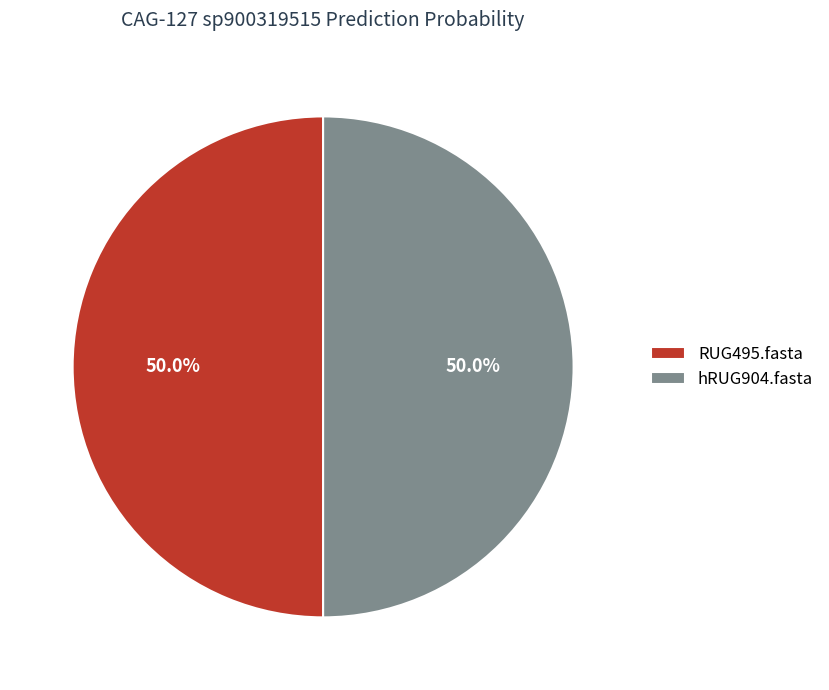

Combined, do RUG495.fasta and hRUG904.fasta account for over 50%?

Yes